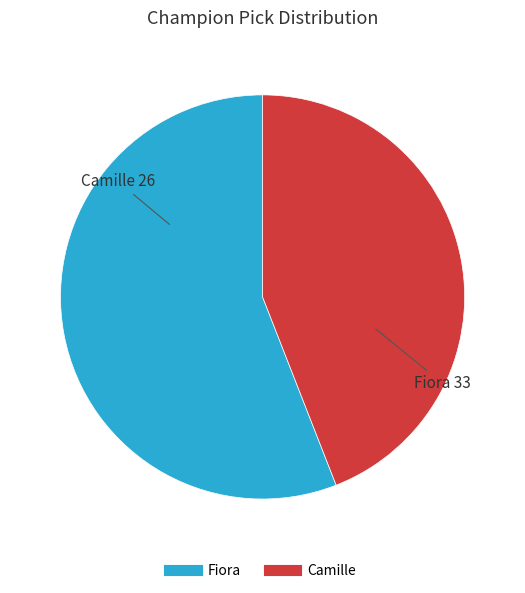

Which category has the smallest portion of the pie?

Camille